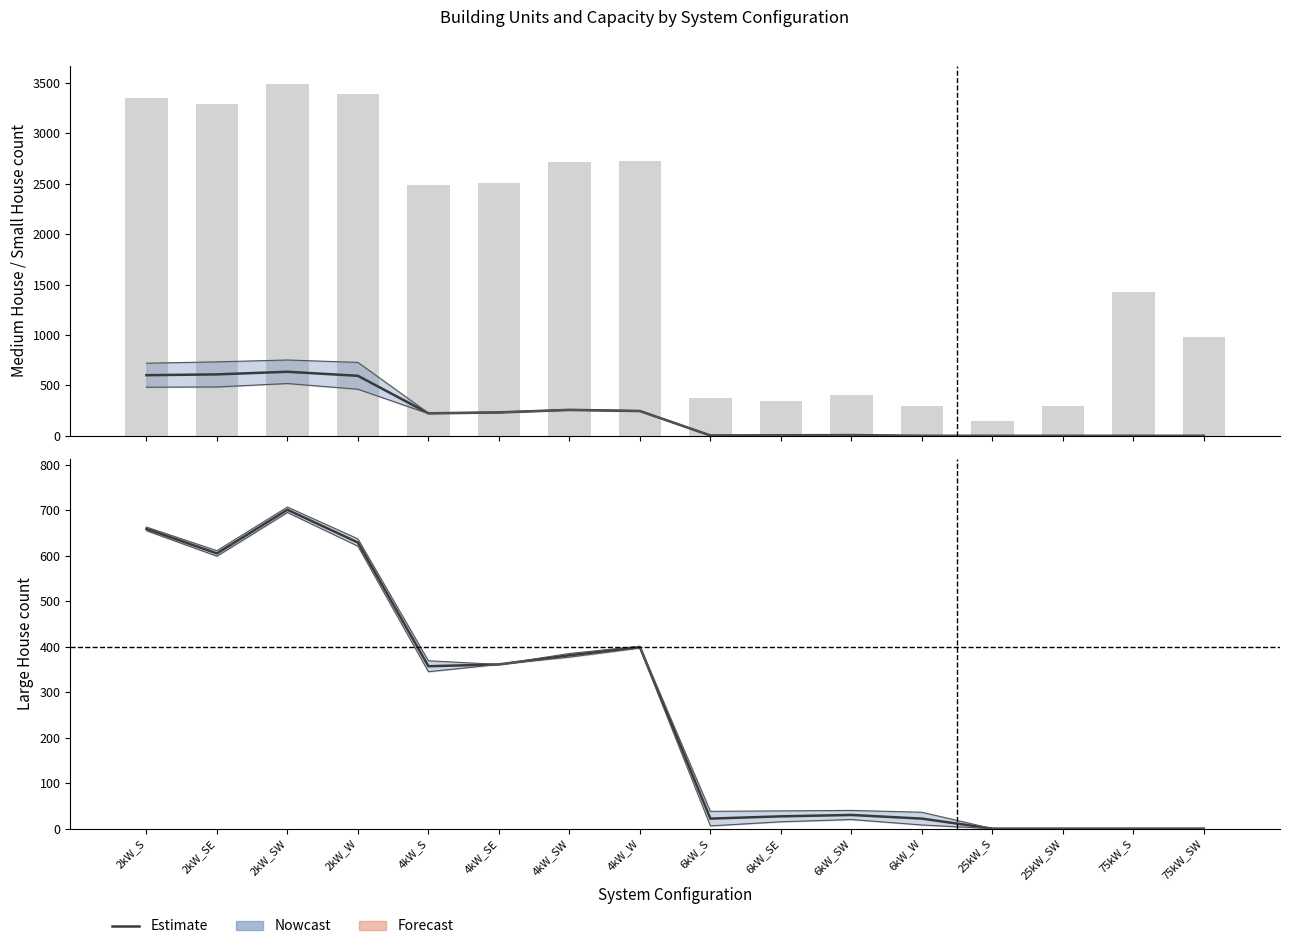

At which category is the sum across all series the highest?

2kW_SW